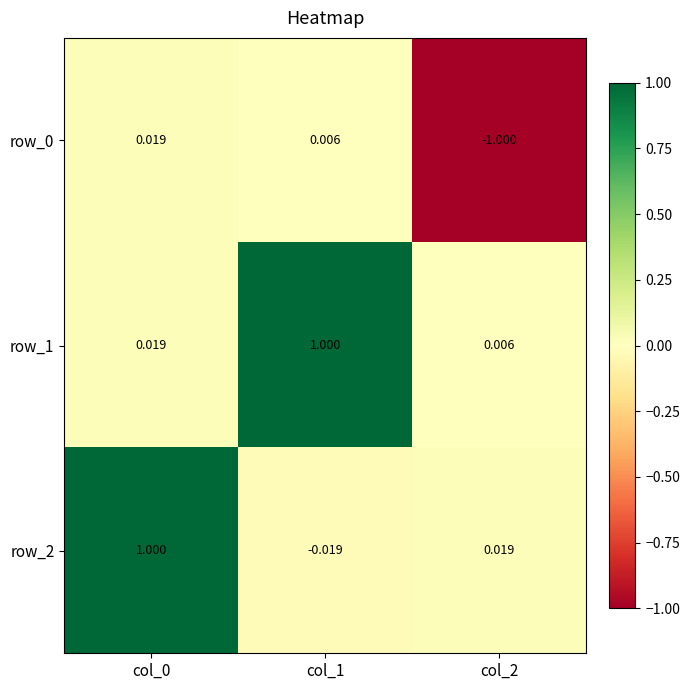

What is the sum of the row_0 values at col_2 and col_0?

-1.0